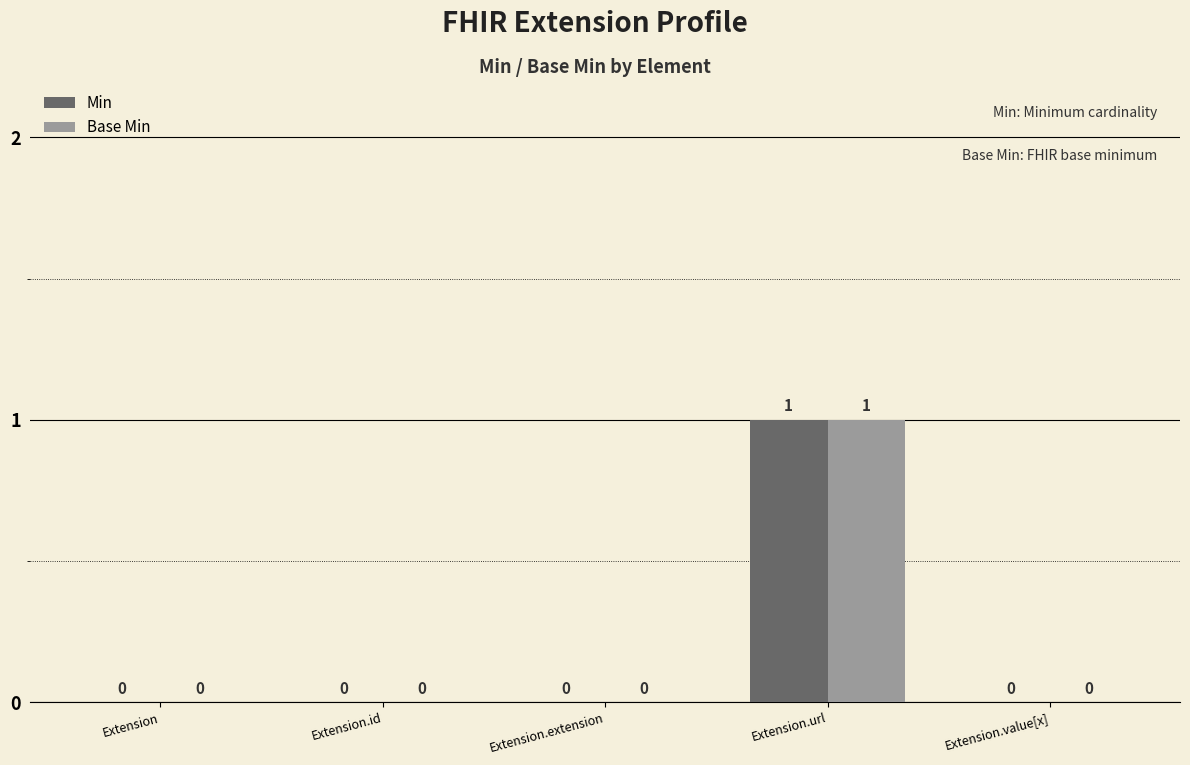

How many groups of bars are there?

5